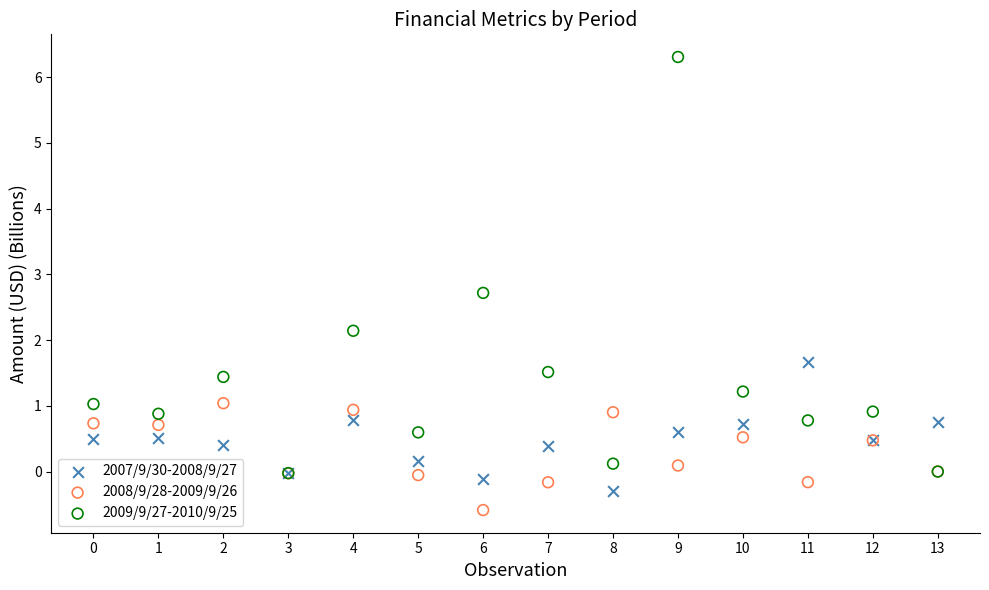

Which series reaches the minimum Y coordinate?

2008/9/28-2009/9/26